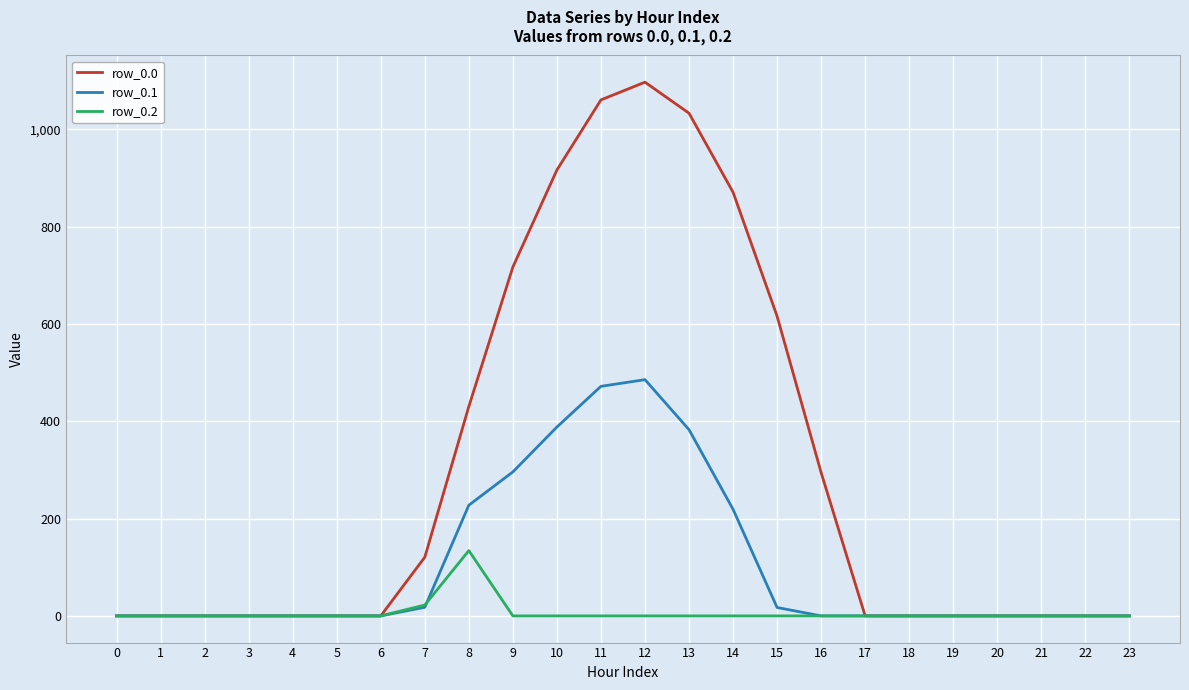

Which series has the widest spread of values?

row_0.0